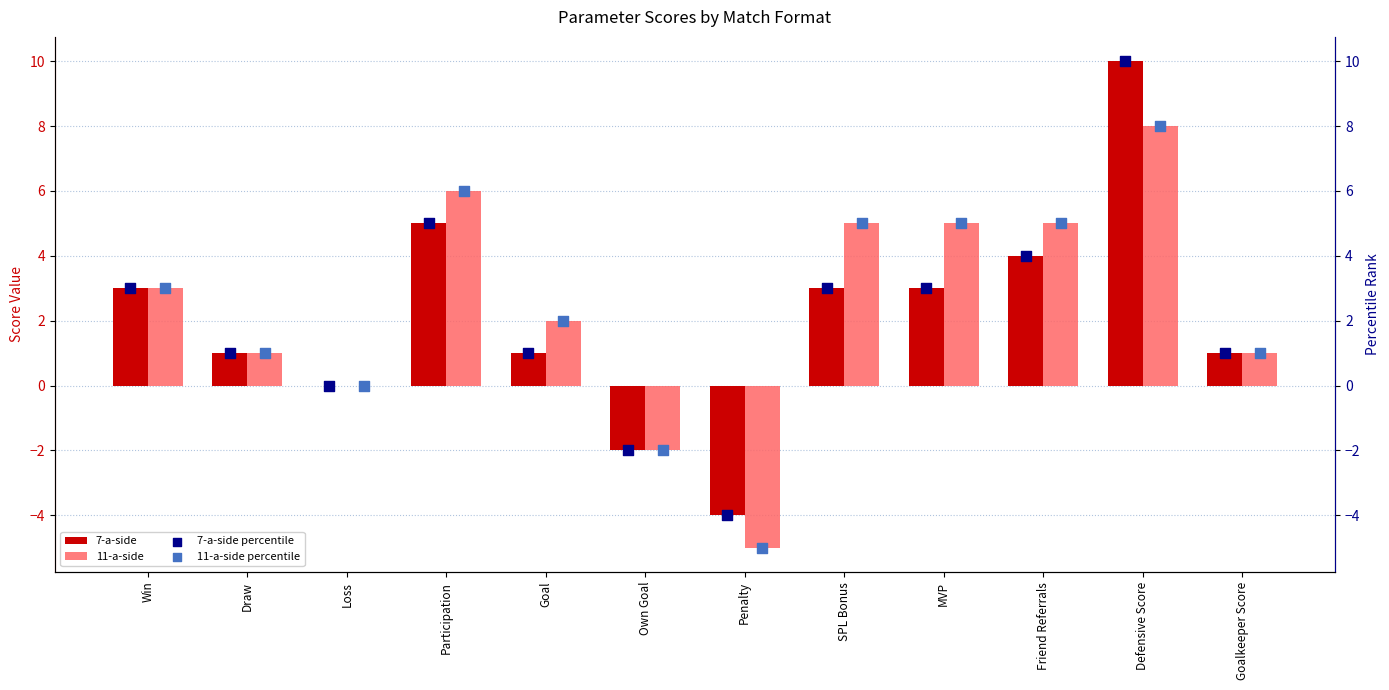

What is the sum of all 11-a-side values?

29